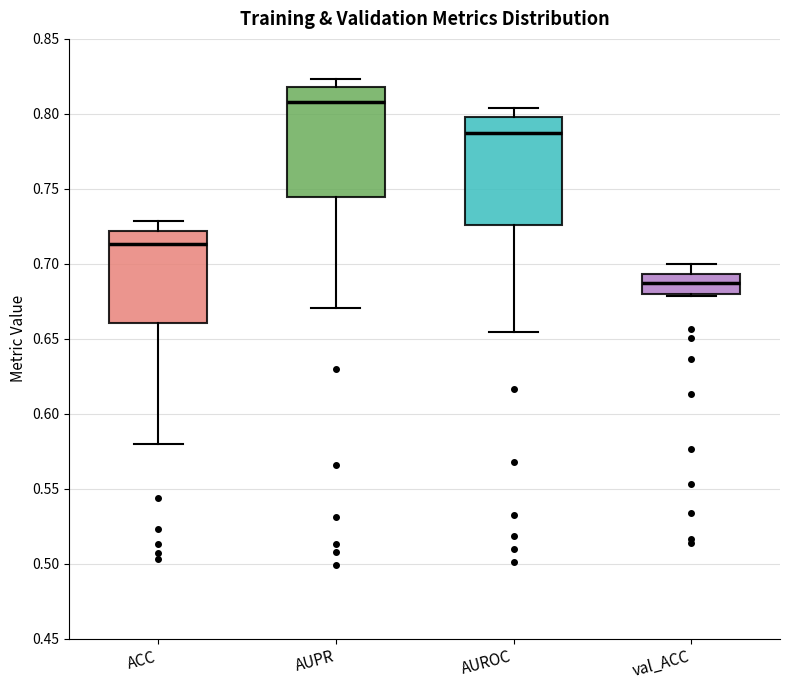

Which box's median line is the lowest?

val_ACC